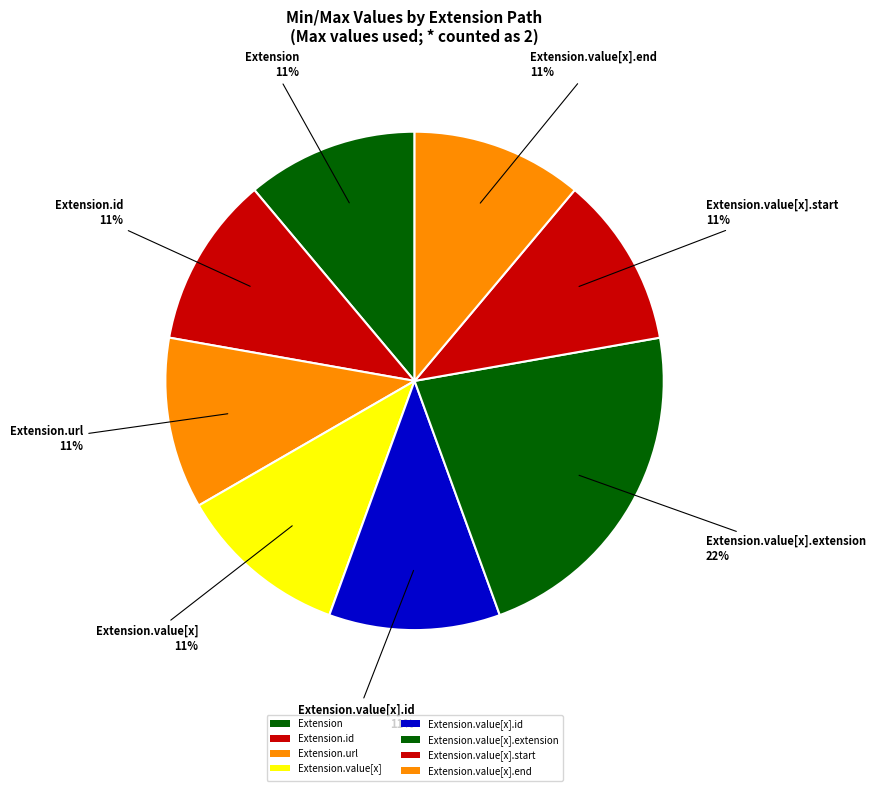

How many segments does this pie chart have?

8